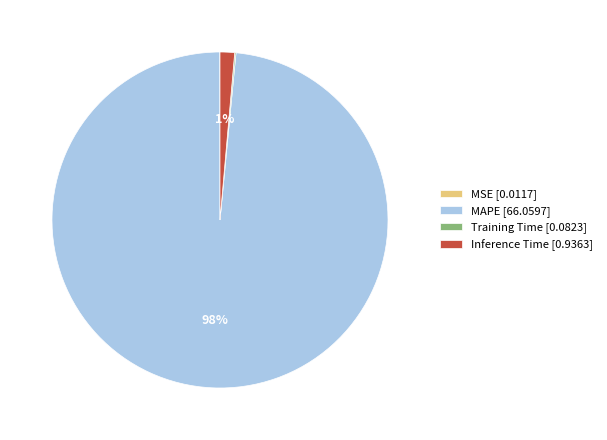

The Inference Time [0.9363] slice represents 12% of the pie. True or false?

False